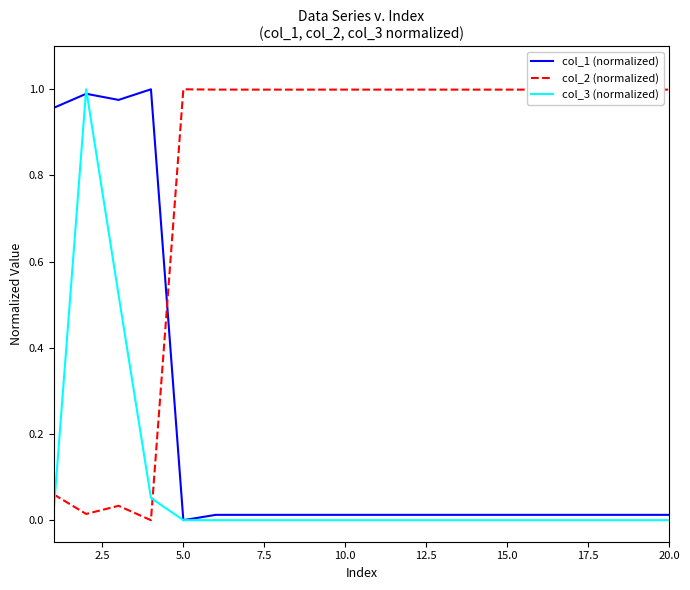

After their last crossing, which series has the higher values: col_1 (normalized) or col_2 (normalized)?

col_2 (normalized)